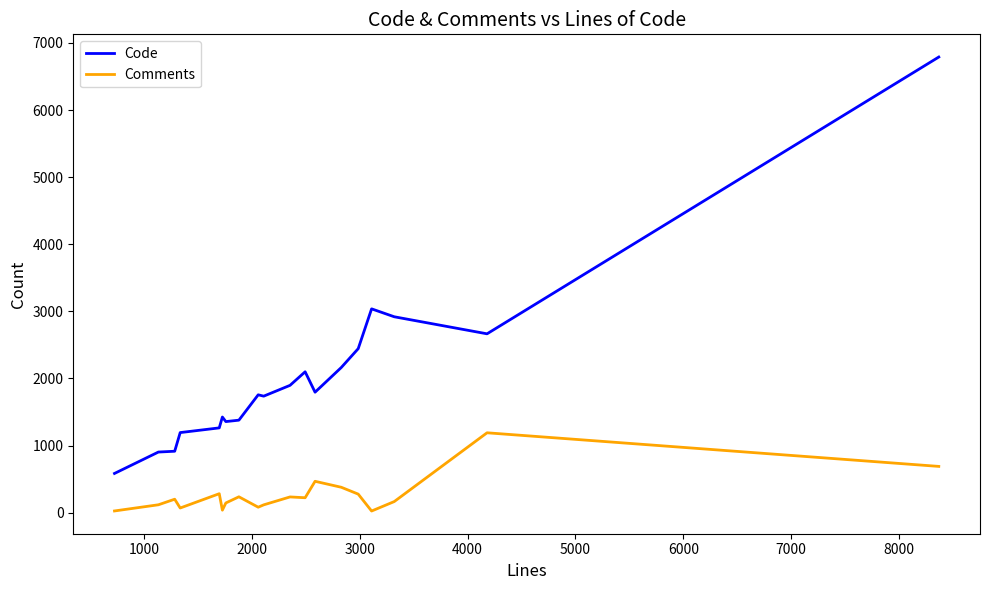

Which series has the largest total across all categories?

Code